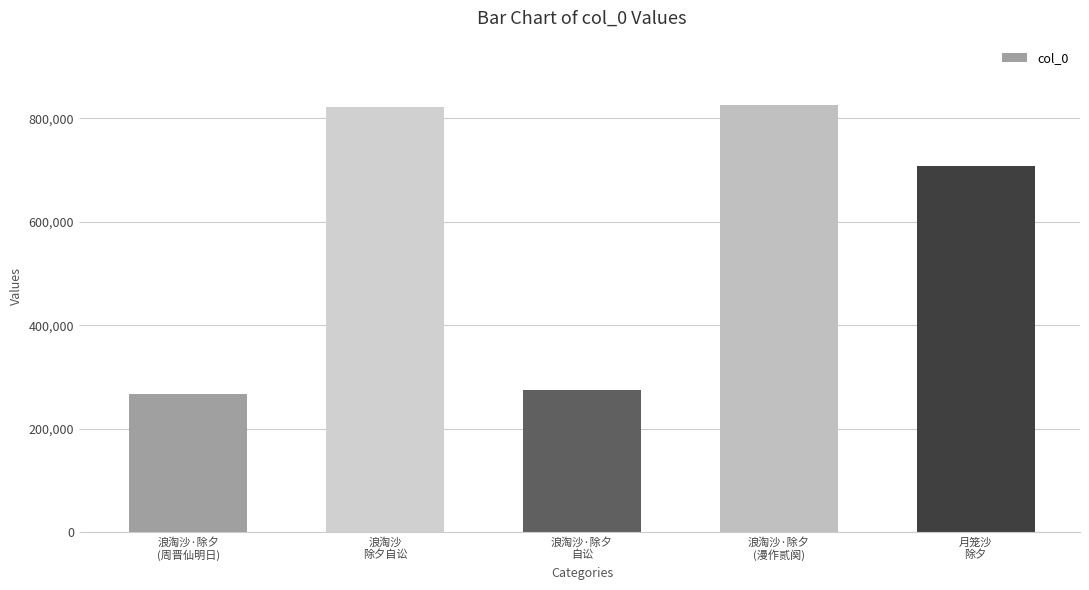

Where does the data first go above 708602?

浪淘沙
除夕自讼